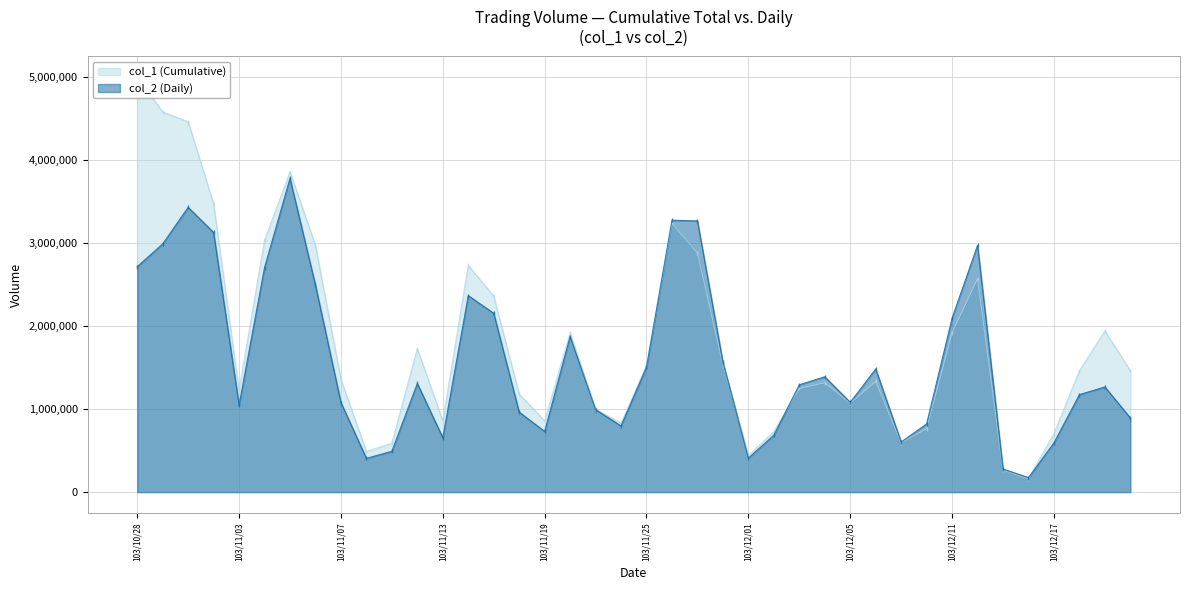

How many lines are shown in the chart?

2